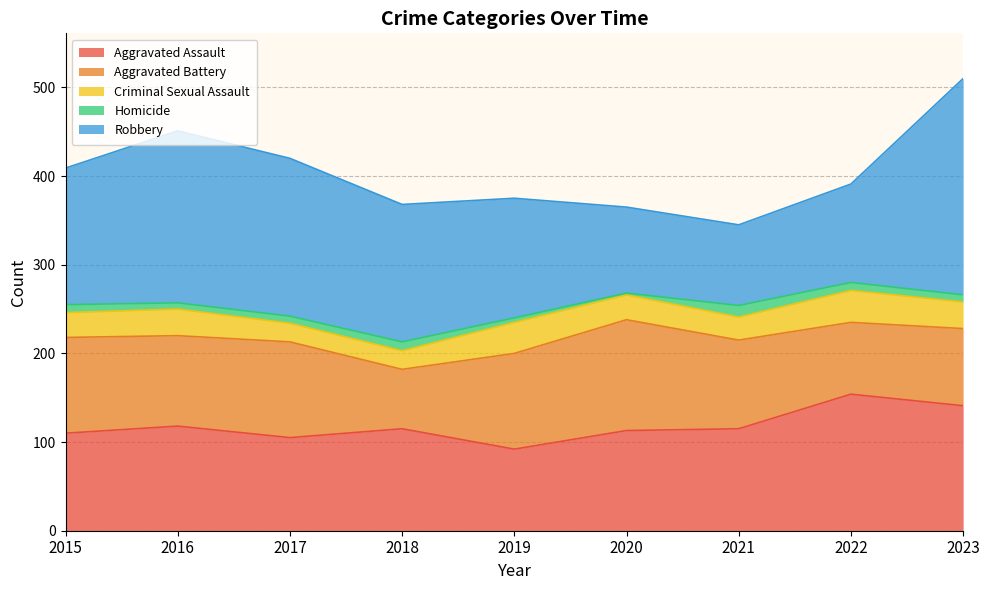

True or false: Homicide has more than 1 points higher than both neighbors.

True